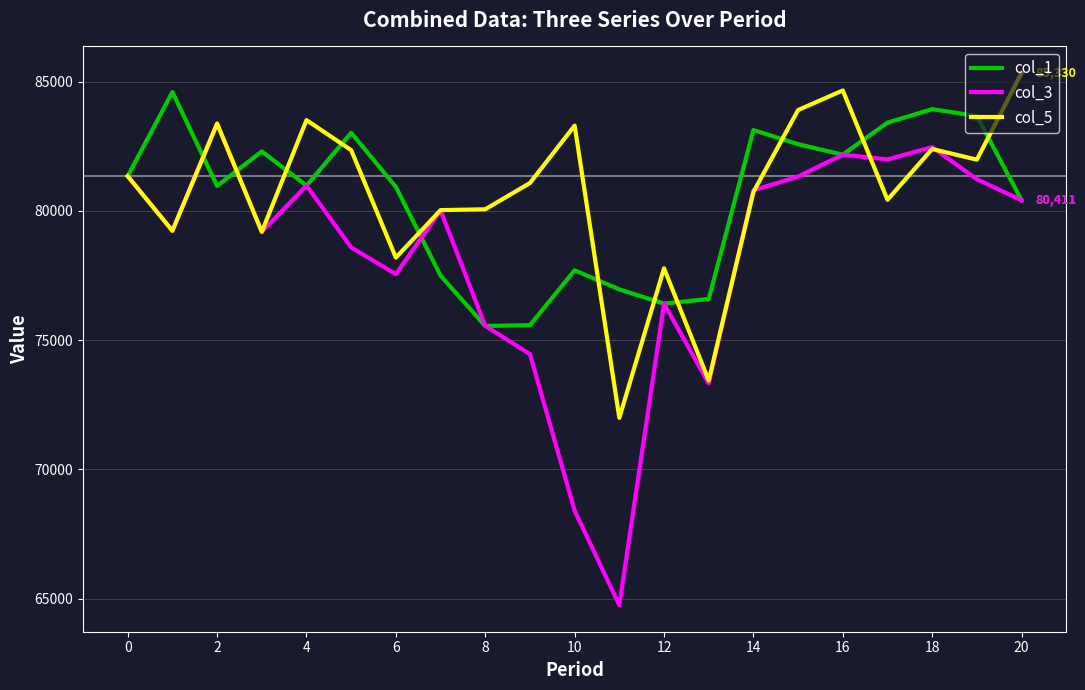

What is the minimum value shown in the chart?

64749